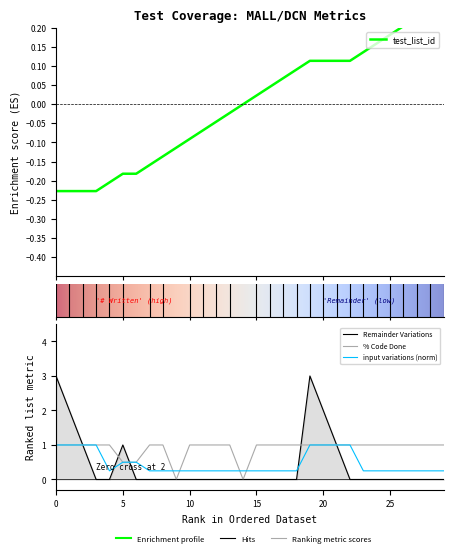

What is the difference between the maximum and minimum values in the % Code Done series?

1.0